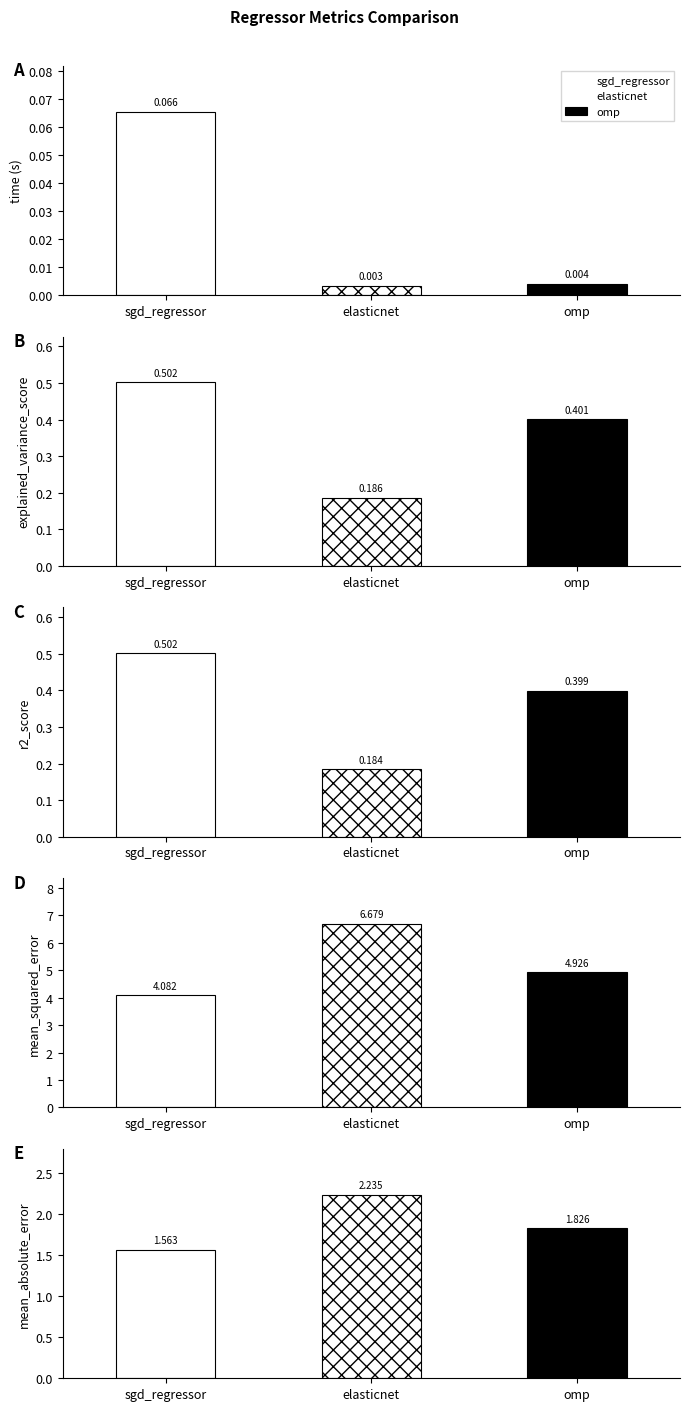

How many mean_absolute_error values are between 1 and 2?

2